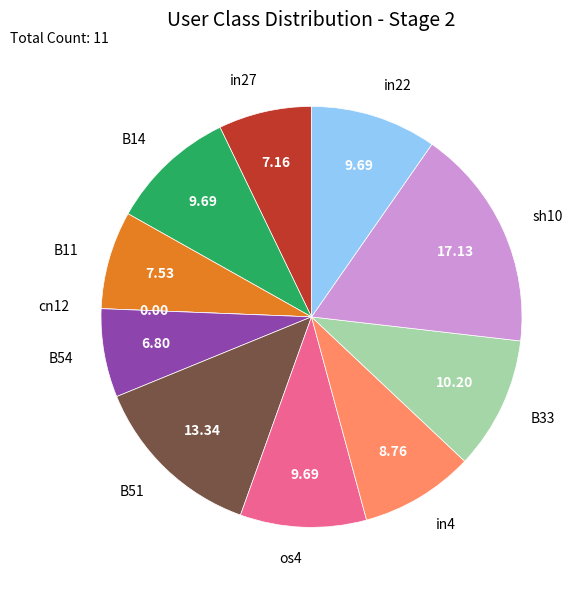

Between B54 and B33, which is larger?

B33